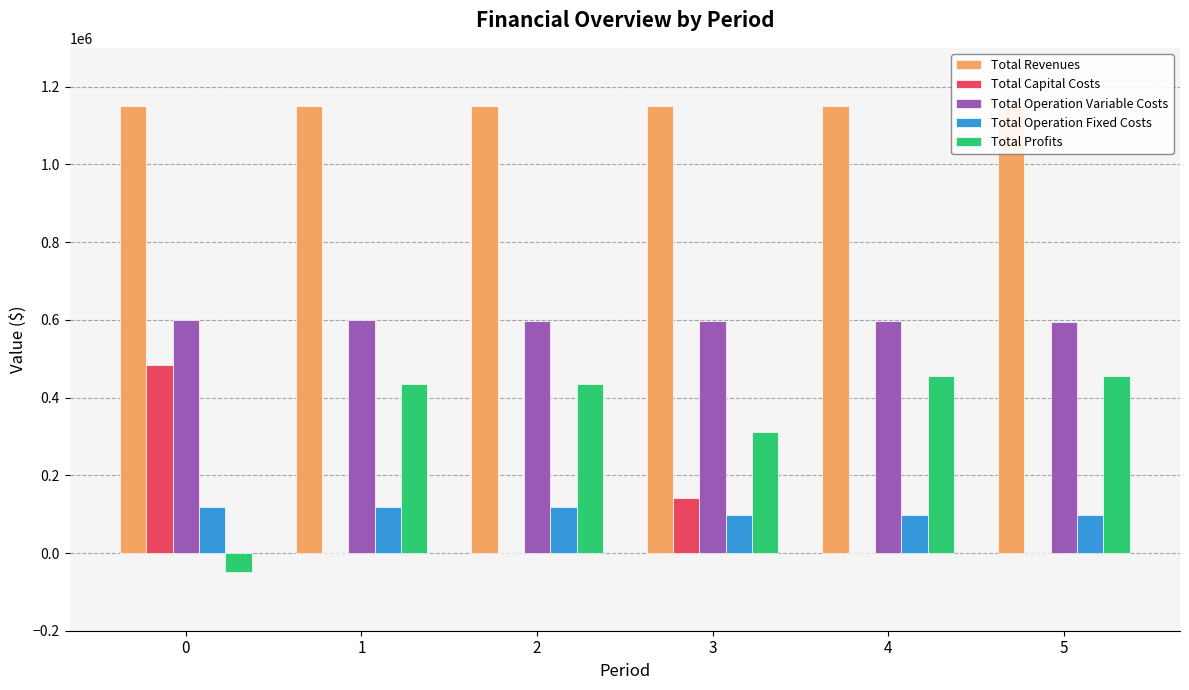

Reading right to left, extract all data points from this chart.

Total Revenues: 1149834.9	1149834.9	1149834.9	1150988.5	1150988.5	1150988.5
Total Capital Costs: 0.0	0.0	142400.0	0.0	0.0	483648.0
Total Operation Variable Costs: 594887.0	595933.7	596978.9	597937.8	598980.2	600021.1
Total Operation Fixed Costs: 98503.5	98503.5	98503.5	117166.8	117166.8	117166.8
Total Profits: 456444.4	455397.7	311952.5	435883.9	434841.5	-49847.4